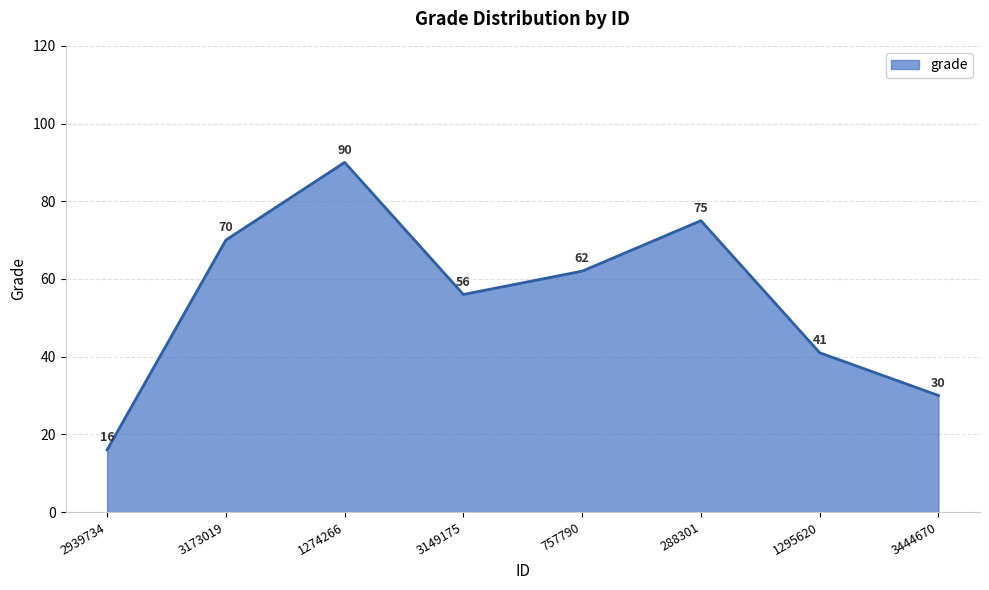

What is the difference between the second highest and second lowest values?

45